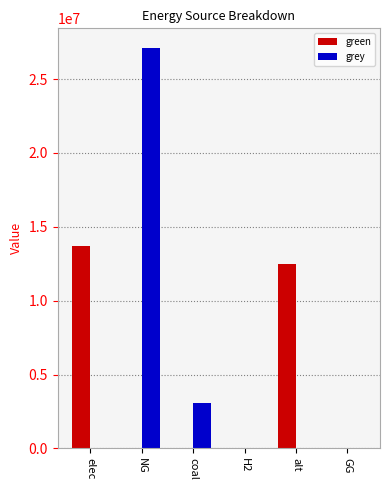

Reading left to right, extract all data points from this chart.

green: 13713932.0	0.0	0.0	0.0	12456565.1	0.0
grey: 0.0	27077469.1	3065273.7	0.0	0.0	0.0